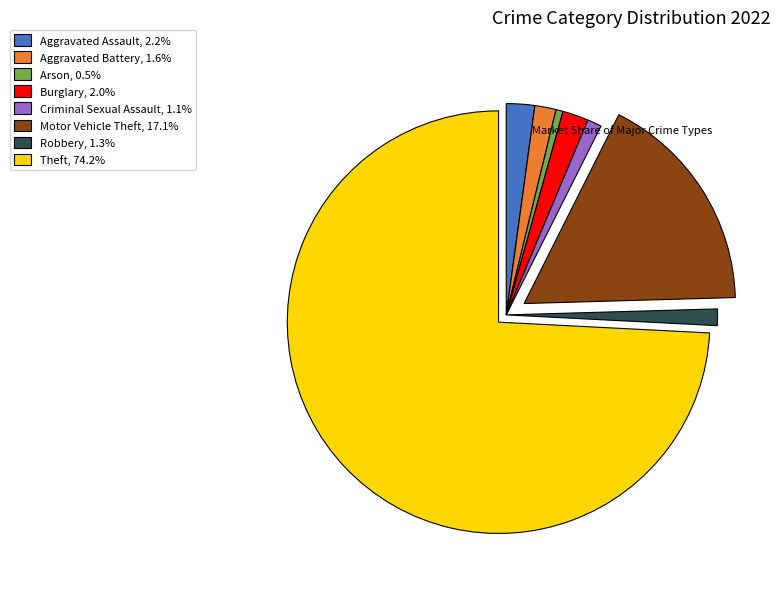

What is the ratio of the value at Aggravated Assault, 2.2% to the value at Aggravated Battery, 1.6%?

1.3